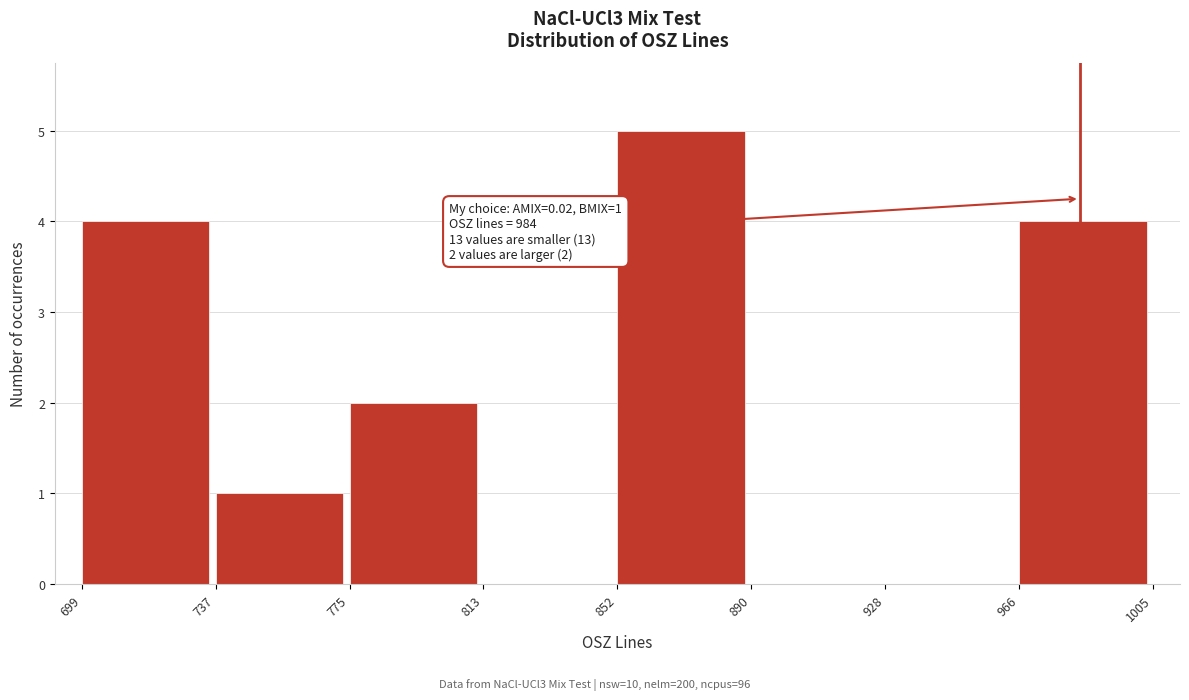

Over which range of the x-axis is the bar tallest?

852 to 890